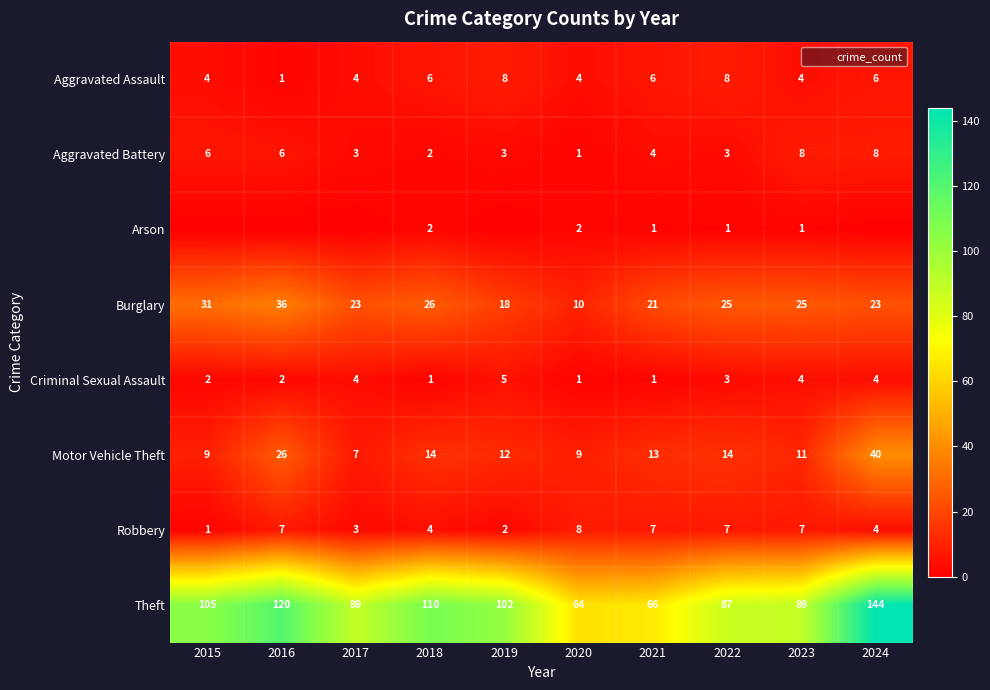

The Arson series shows 0 at 2017. True or false?

True